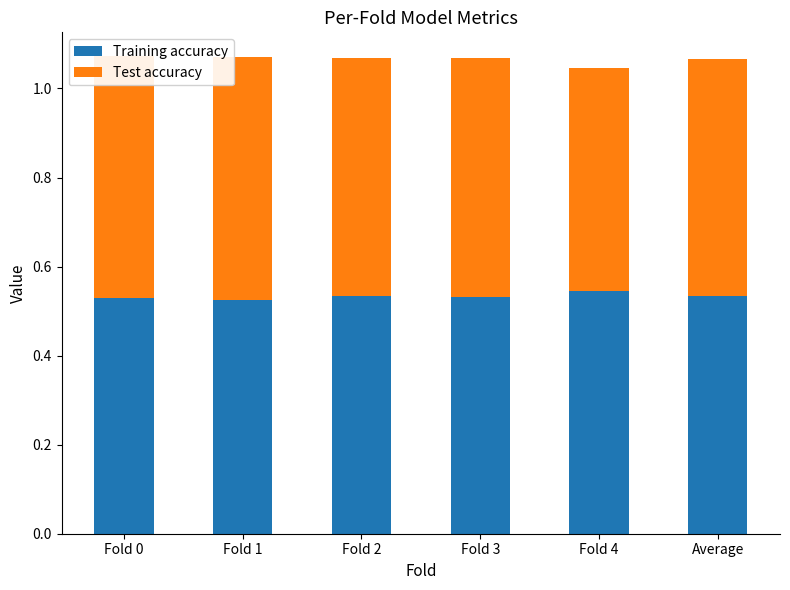

The Training accuracy series shows 0.2 at Fold 2. True or false?

False